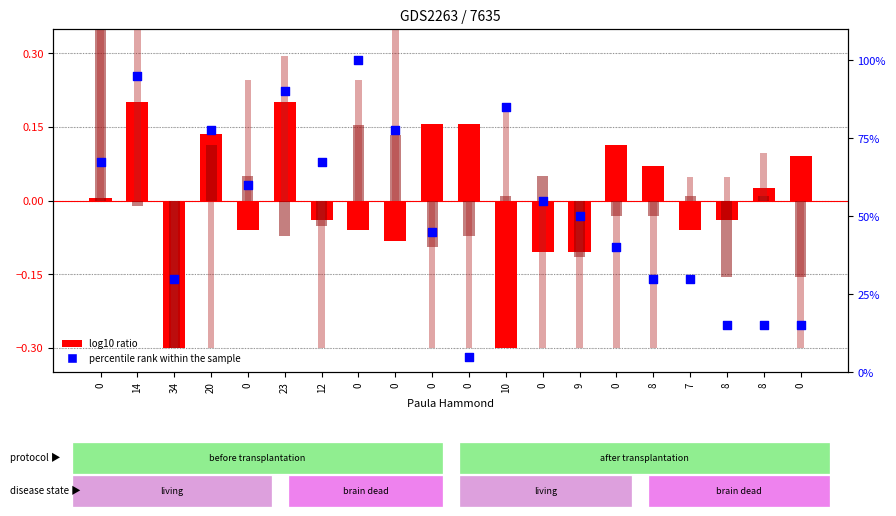

Is the value of log10 ratio (Astro Teller) at 0 greater than the value of log10 ratio (Mary Norris) at 9?

Yes